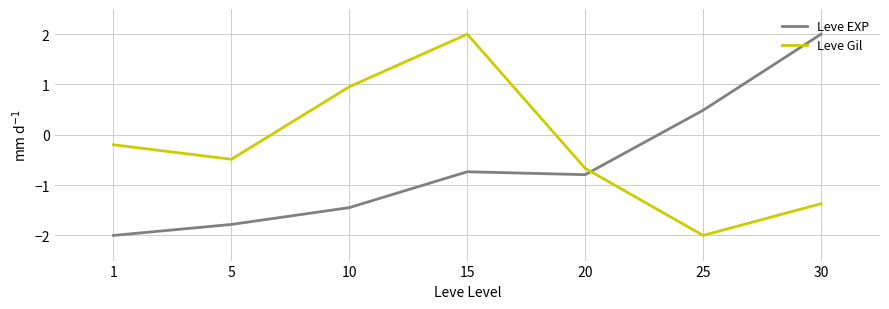

Is it true that Leve Gil equals -0.7 at 20?

True